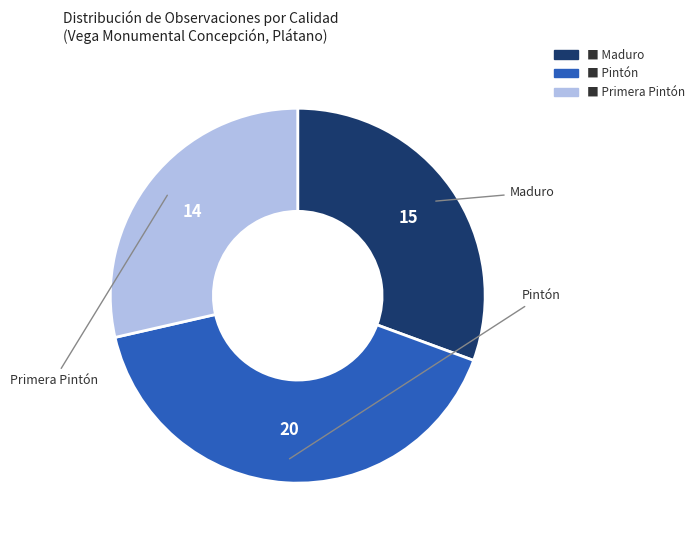

Is there a majority slice in this chart?

No